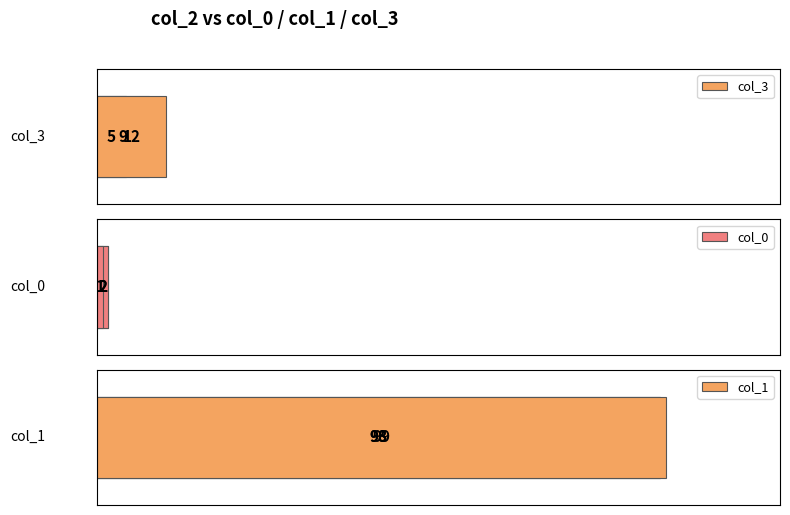

List the series in order of their peak value, lowest first.

col_0, col_3, col_1